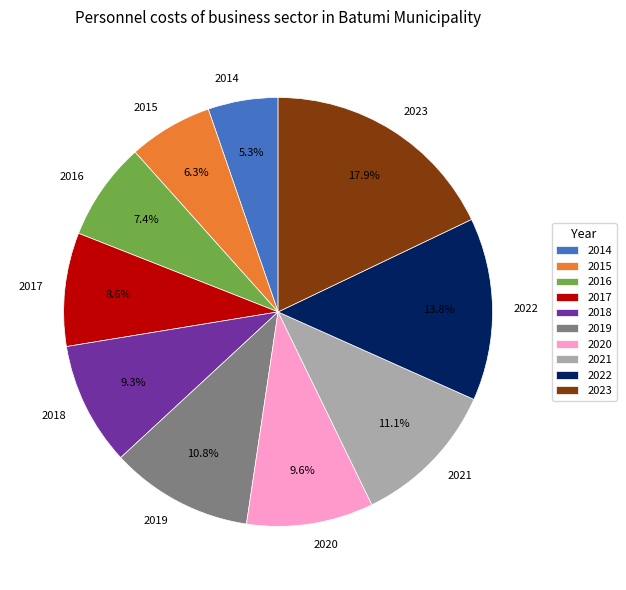

Does any single category account for the majority?

No